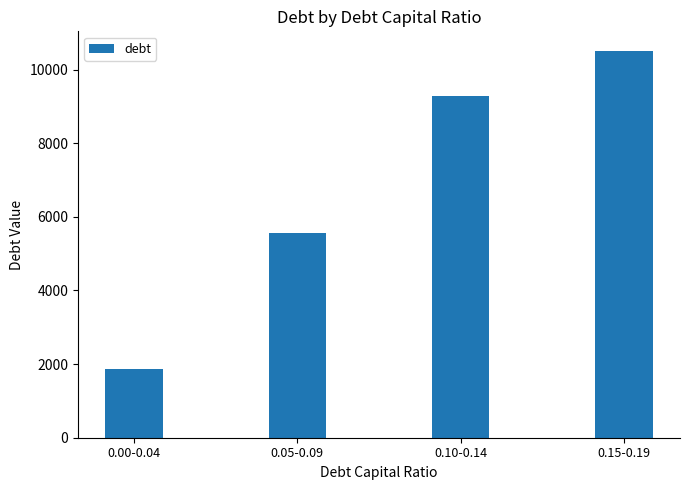

What is the difference between the maximum and minimum values?

8659.9